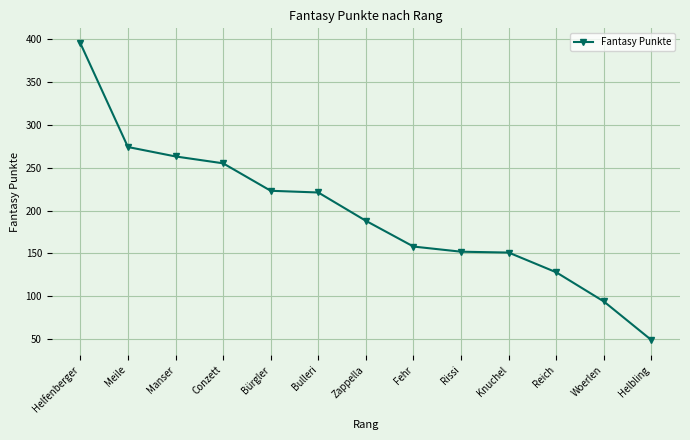

Approximately how many times larger is the value at Helfenberger compared to Manser?

1.5